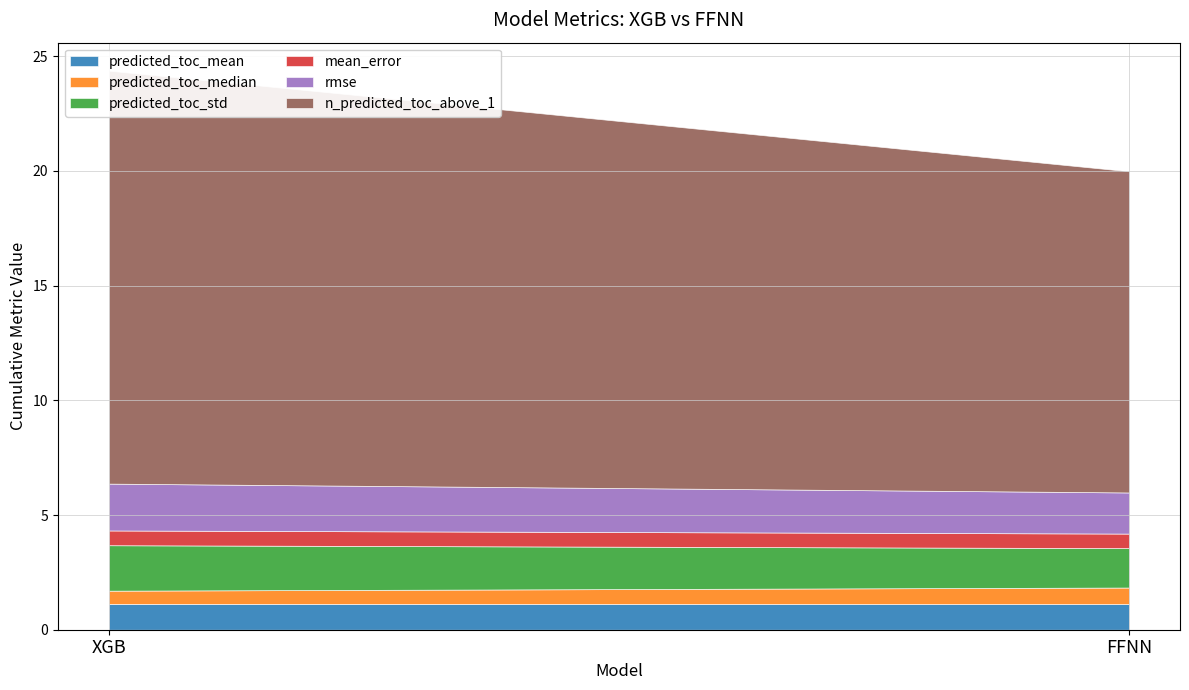

The value of mean_error at FFNN is 0.4. True or false?

False